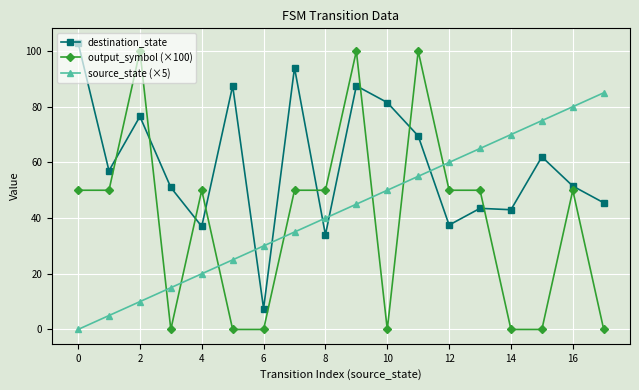

True or false: output_symbol (×100) and source_state (×5) cross at least once.

True